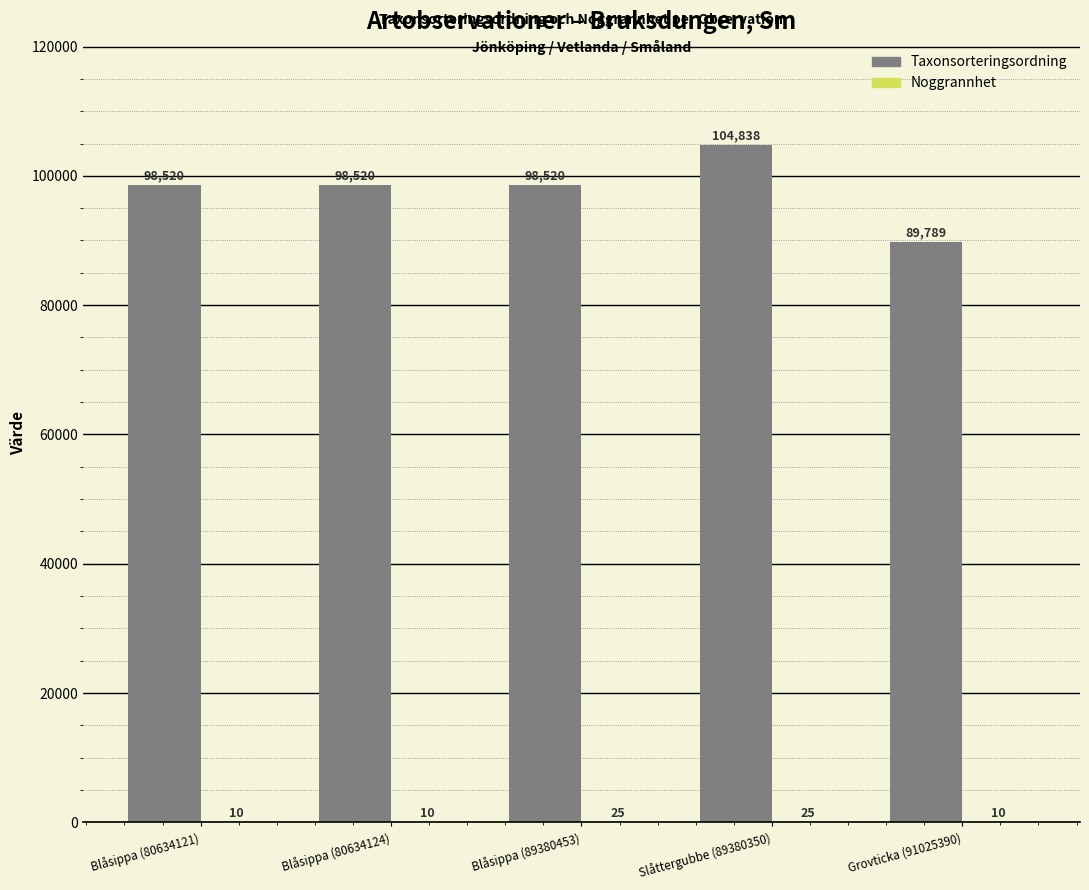

At which category does the chart reach its peak across all series?

Slåttergubbe (89380350)